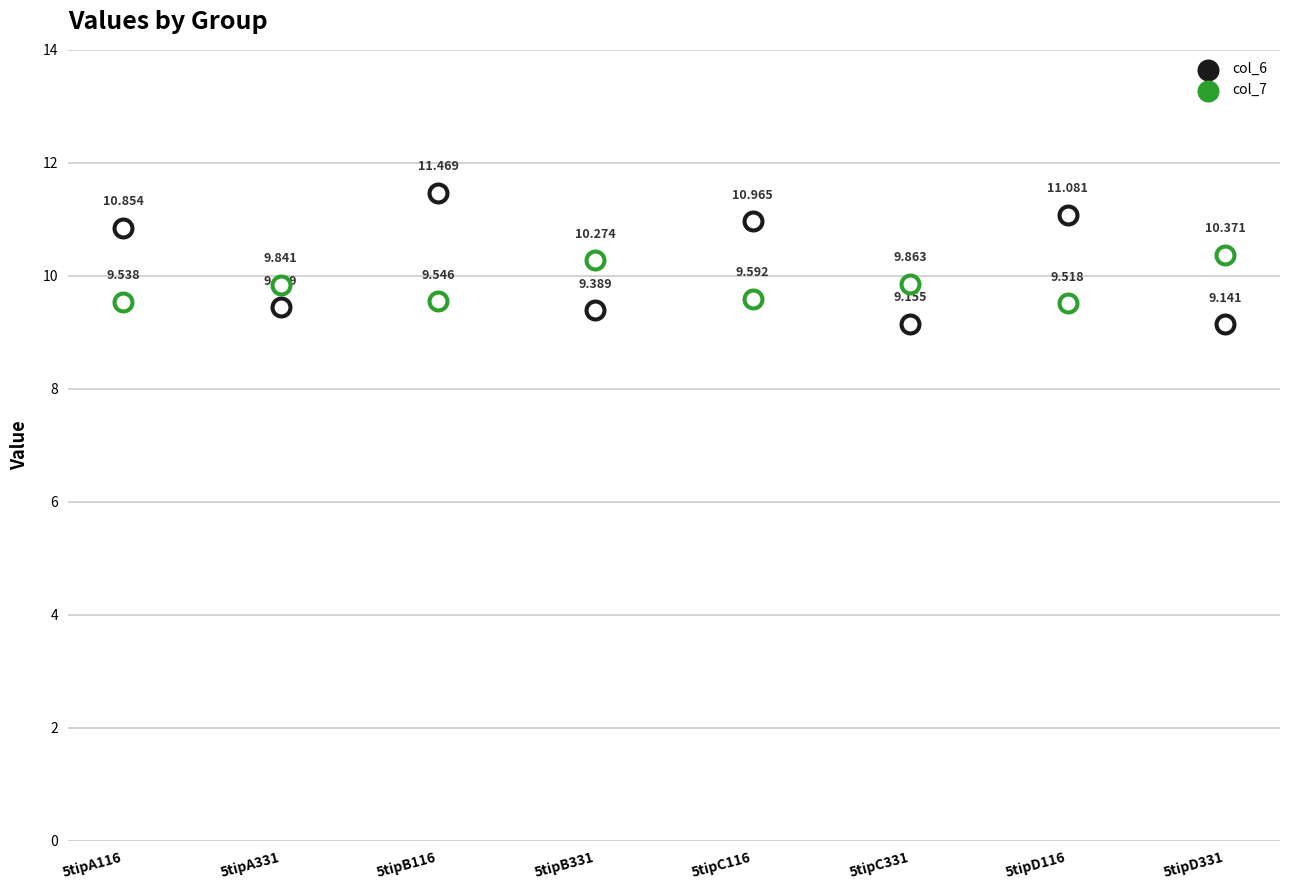

Is the value of col_7 at 5tipA116 greater than the value of col_6 at 5tipB116?

No